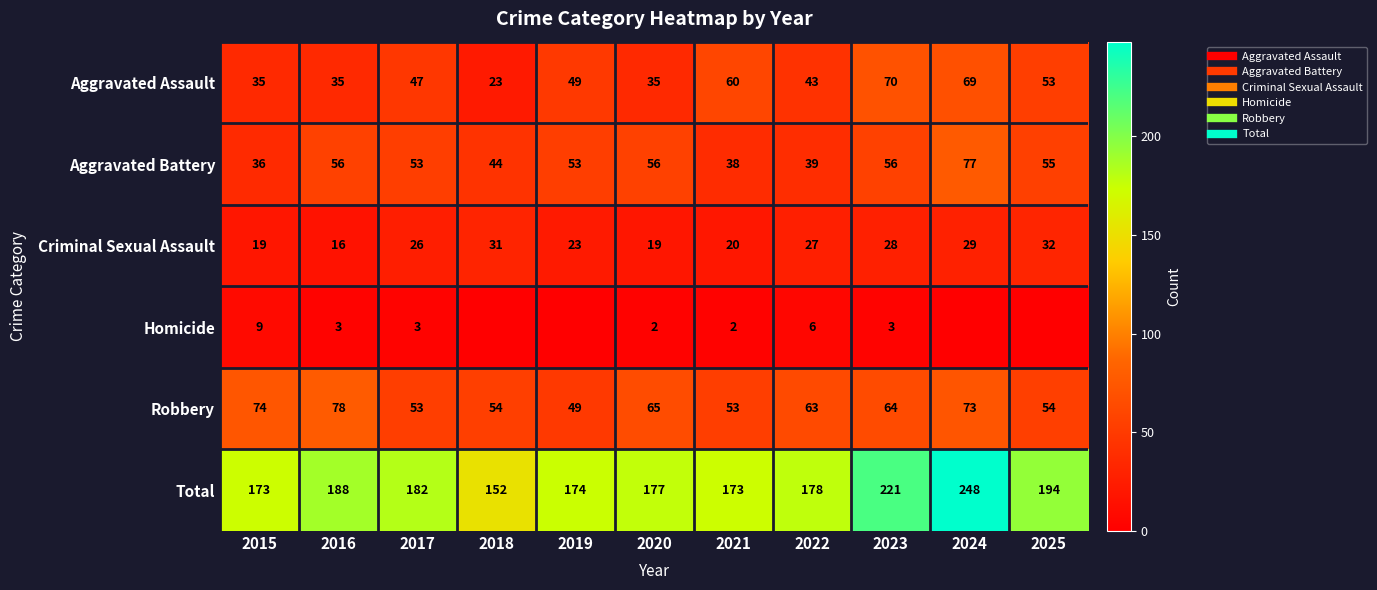

What is the total value across all series at 2019?

348